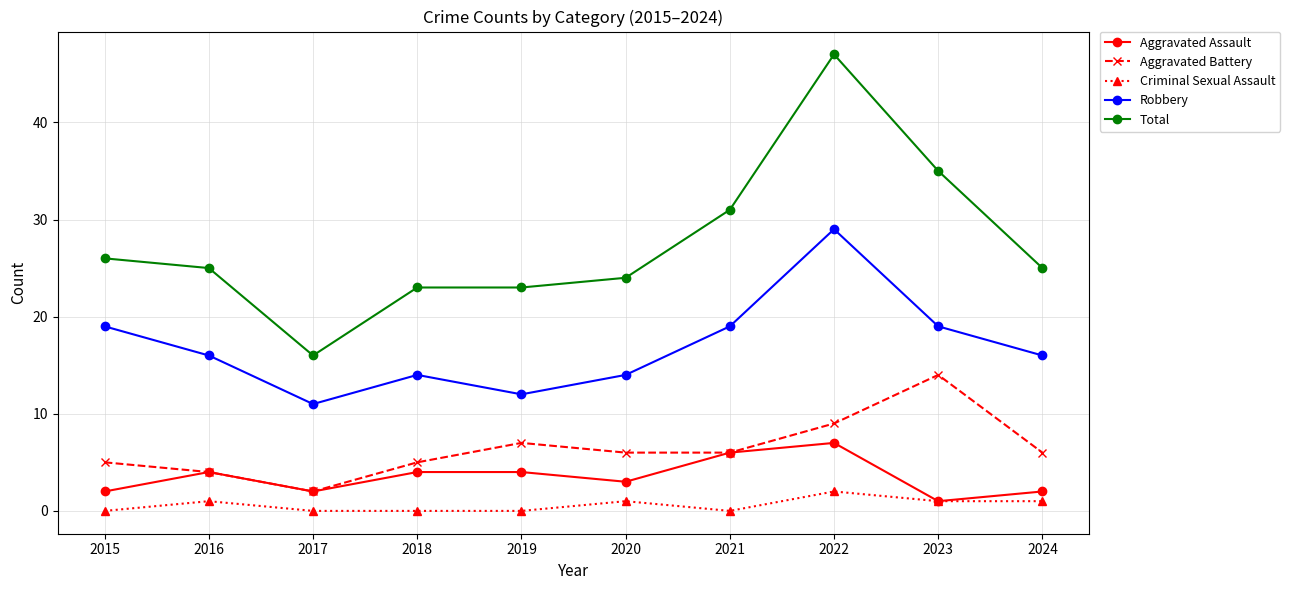

Is the value of Total at 2024 greater than the value of Robbery at 2016?

Yes